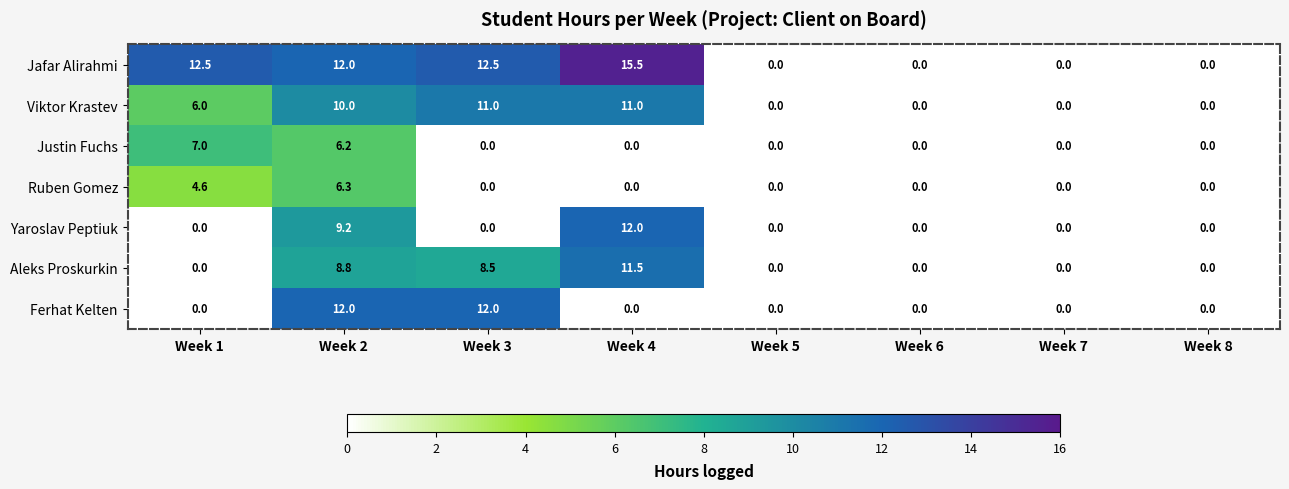

How many distinct data groups are displayed?

7